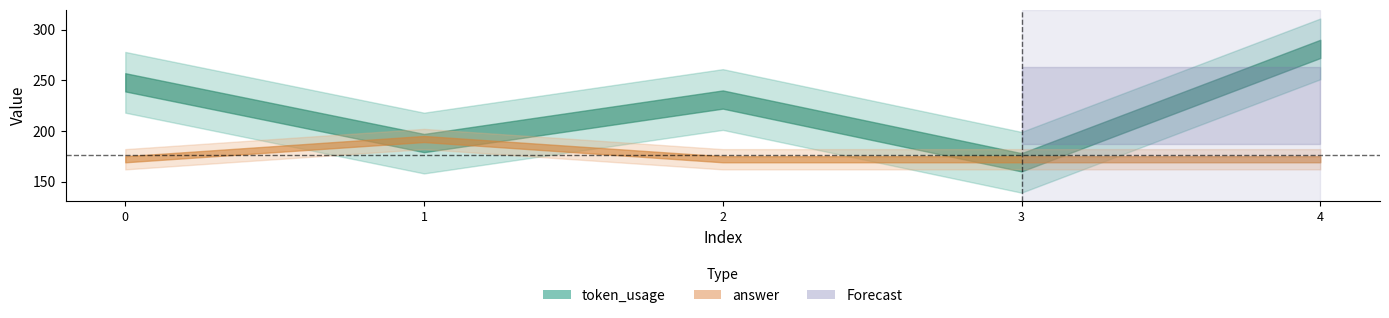

The value of token_usage at 2 is 231. True or false?

True